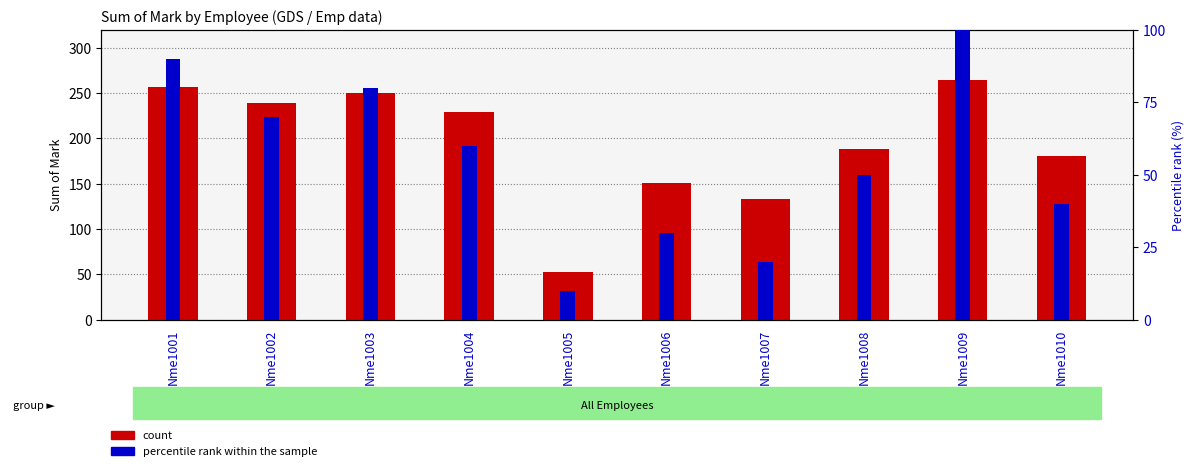

How many data points in count are above 229?

4